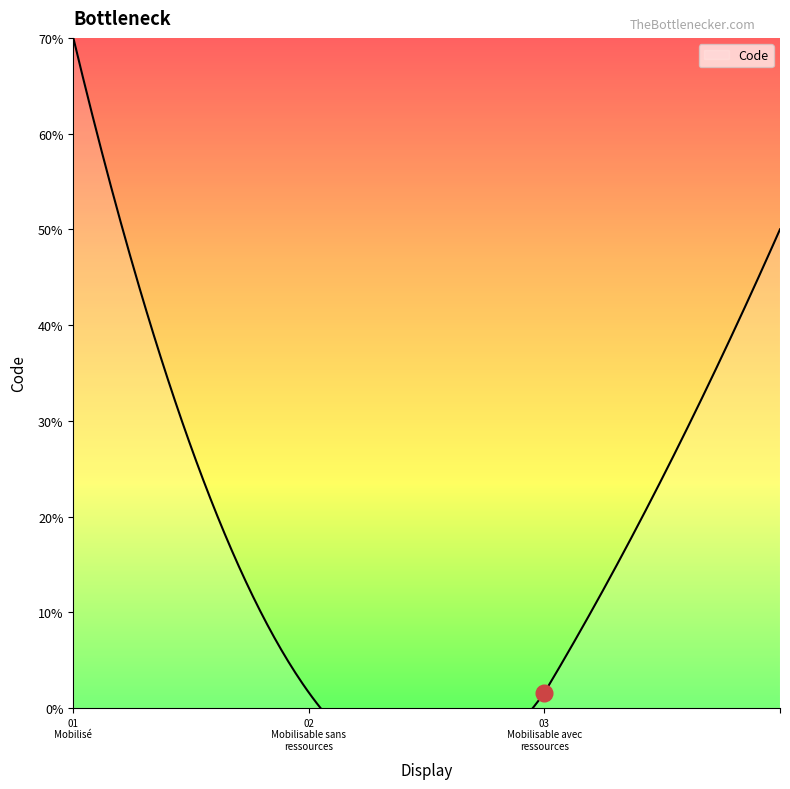

What is the difference between the values at Mobilisable sans ressources humaines and Mobilisable avec ressources humaines?

1